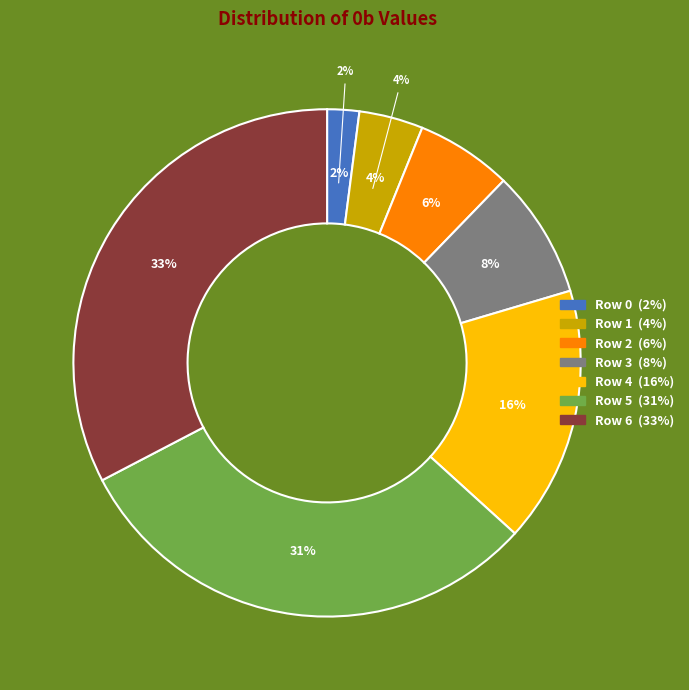

Approximately how many times larger is the value at Row 4 compared to Row 0?

8.0